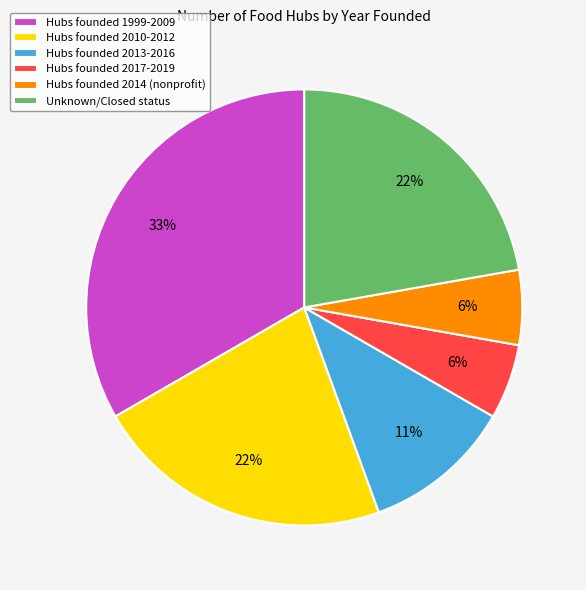

The Hubs founded 2010-2012 slice represents 22% of the pie. True or false?

True